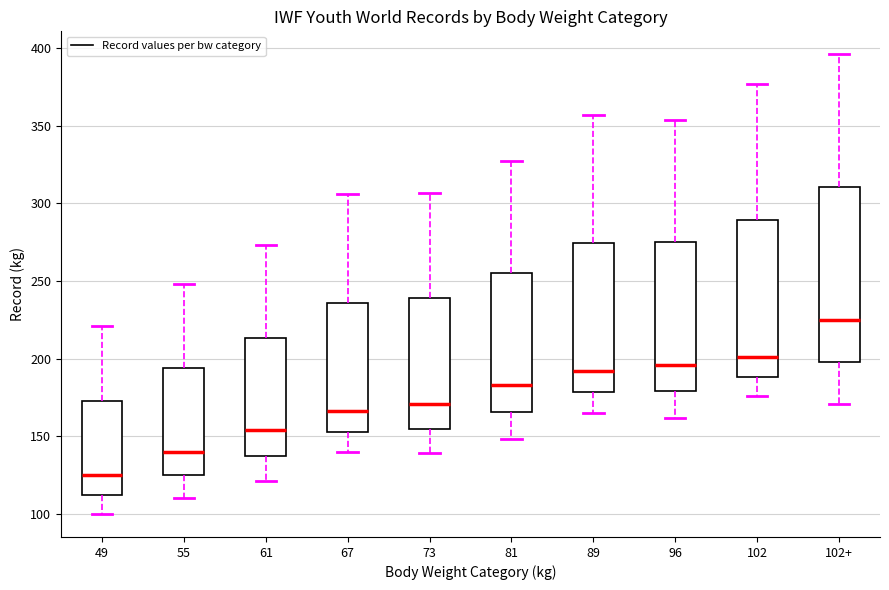

Which box's median line is the lowest?

49